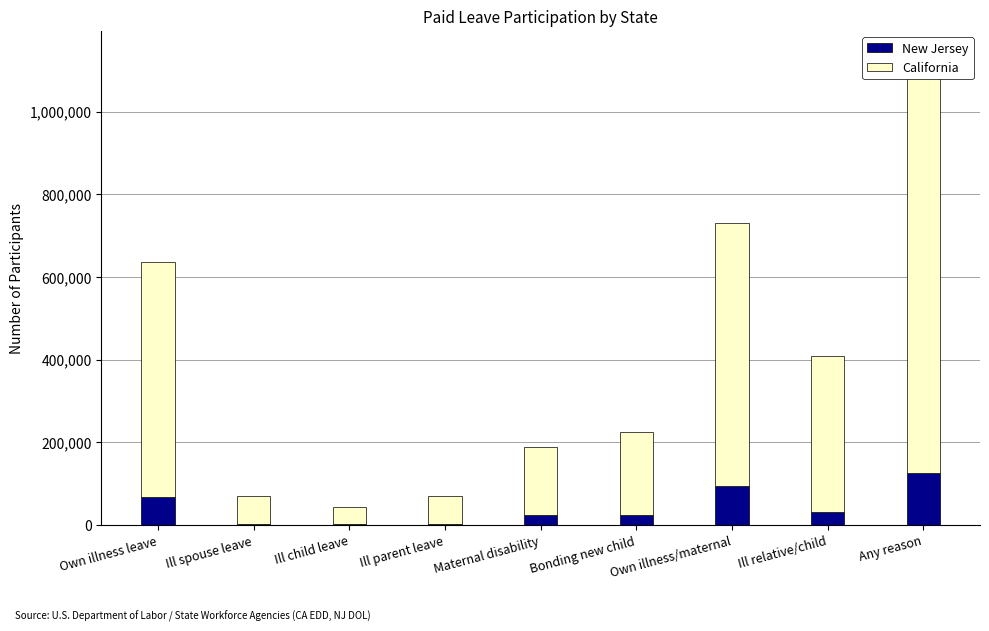

What is the spread (max minus min) of values at Any reason?

887355.2